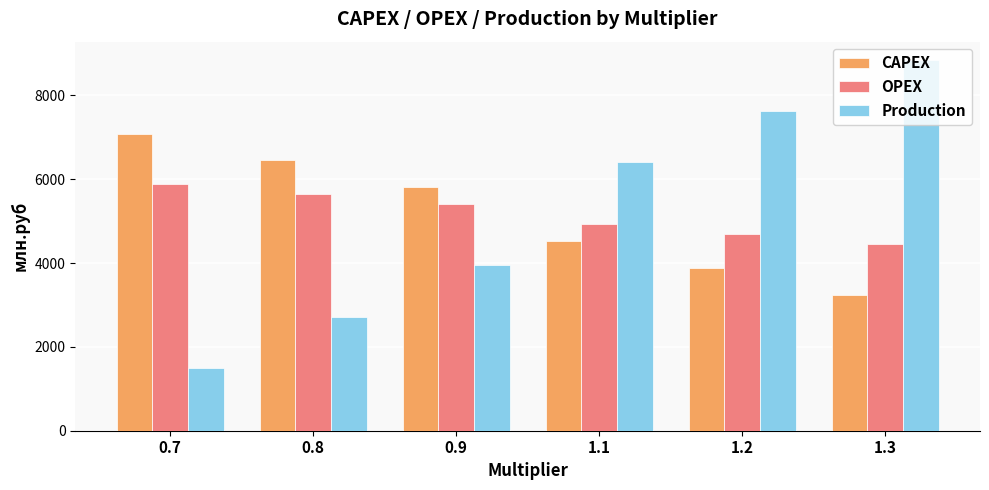

Between 0.7 and 0.9, which series saw the biggest shift?

Production